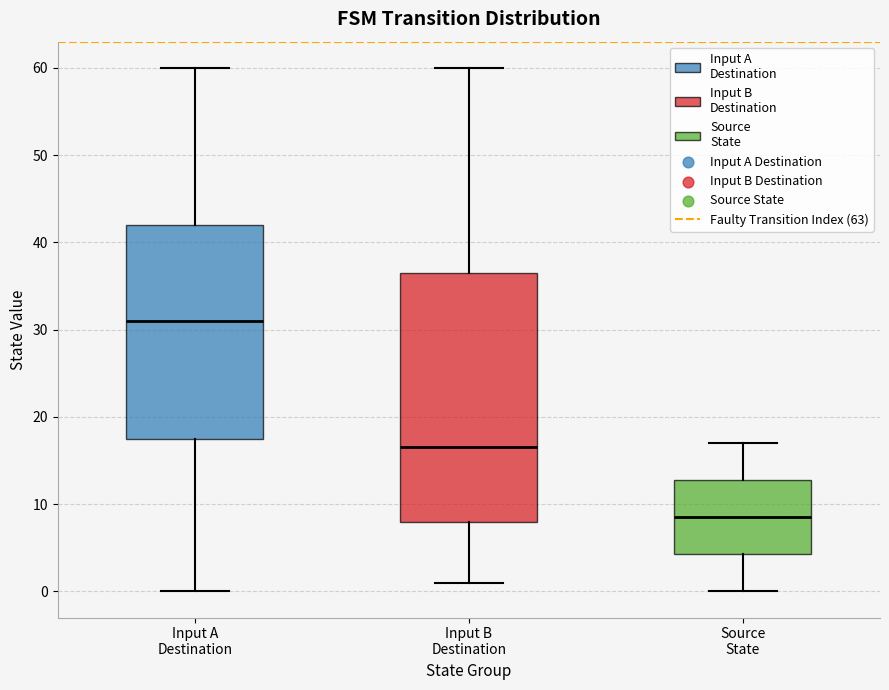

Reading left to right, read every box against the y-axis: the position of its median line, the range the box covers, and the ends of its whiskers. The values are not printed on the chart, so give them approximately, as read against the axis.

Input A Destination: median 31, box 18 to 42, whiskers 0 to 60
Input B Destination: median 17, box 8 to 37, whiskers 1 to 60
Source State: median 9, box 4 to 13, whiskers 0 to 17